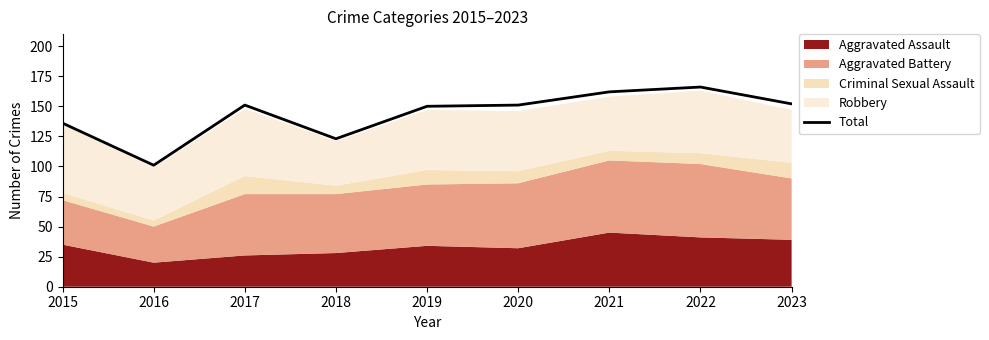

The chart shows a value of 150 at 2019. True or false?

True